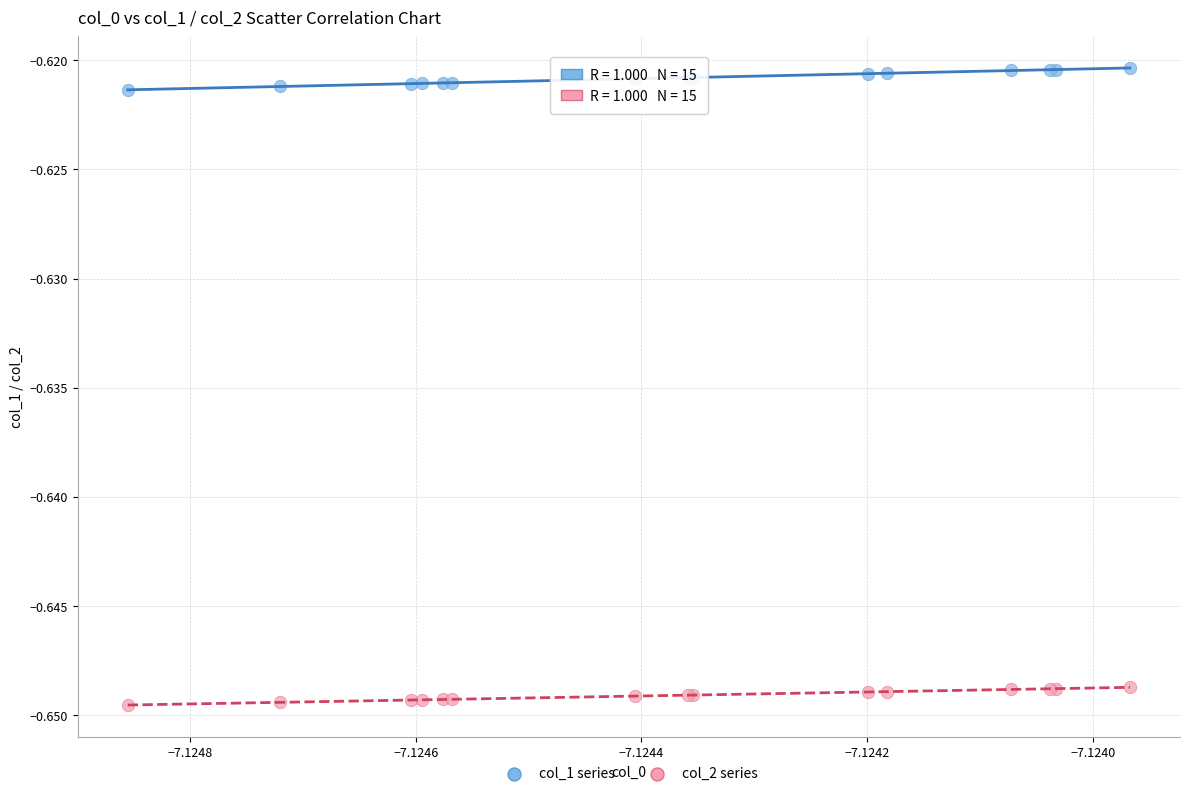

Which series reaches the minimum Y coordinate?

col_2 series